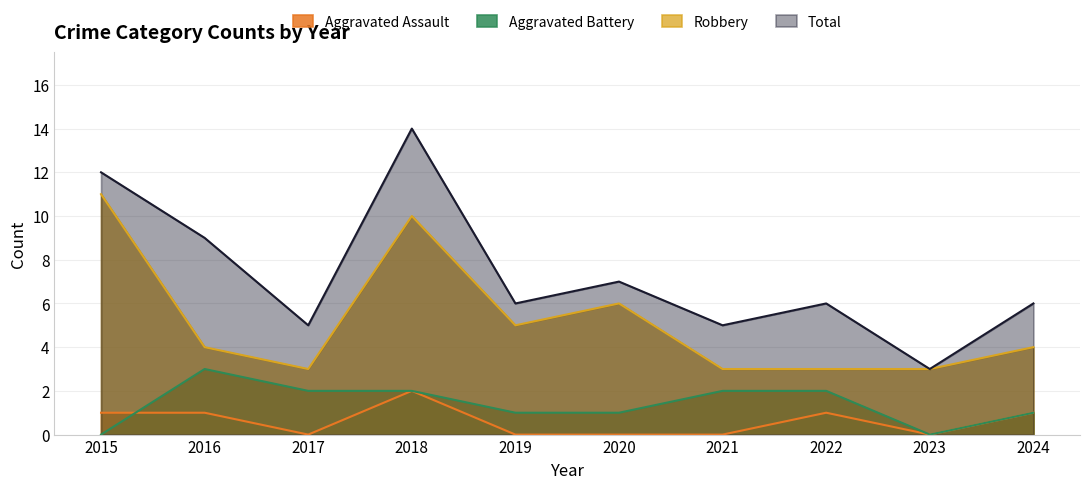

Does the chart display data point markers on the line(s)?

No